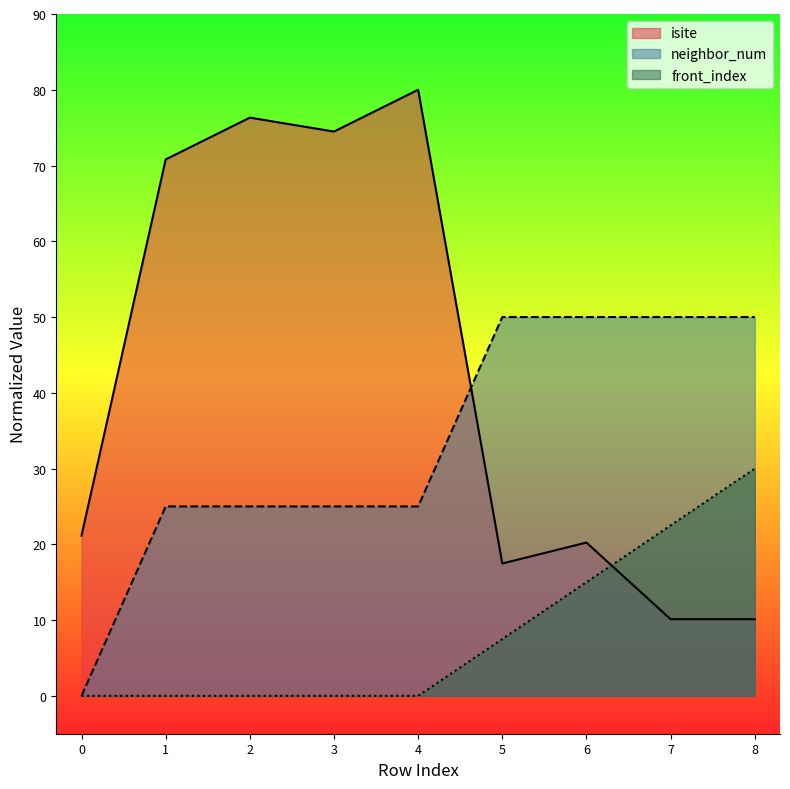

Is it true that front_index equals -19.2 at 2?

False